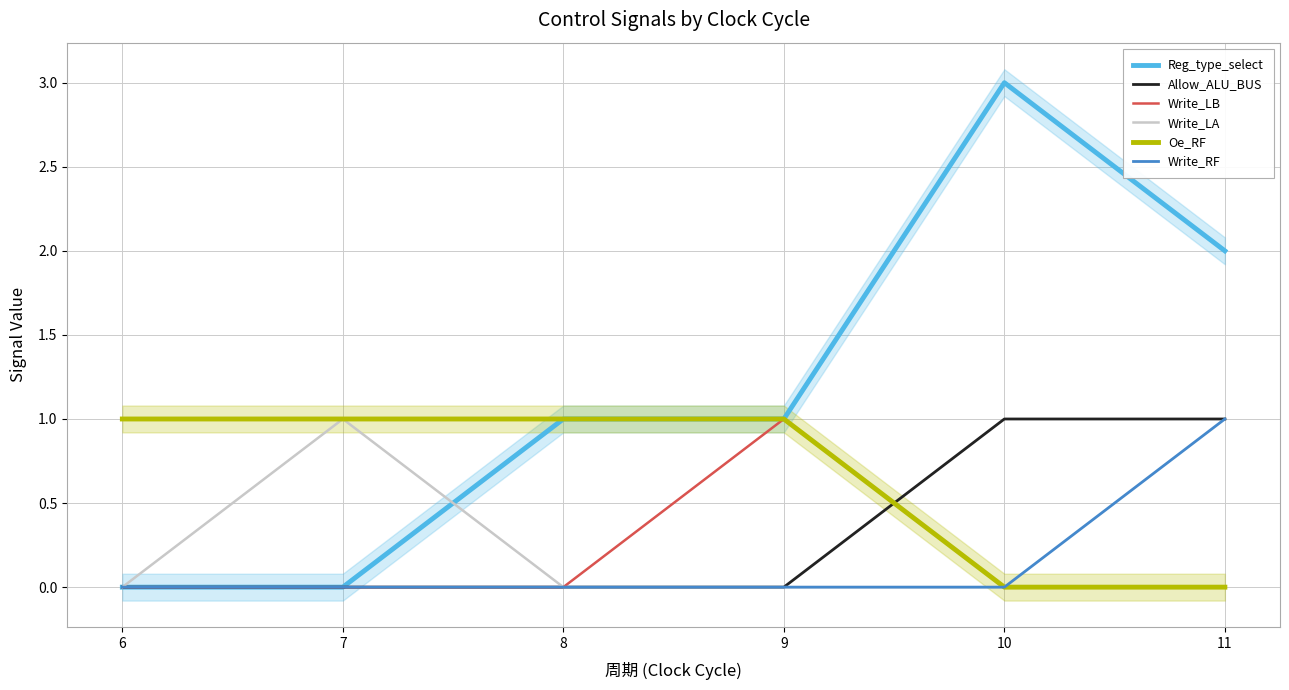

How many categories are shown in the chart?

6